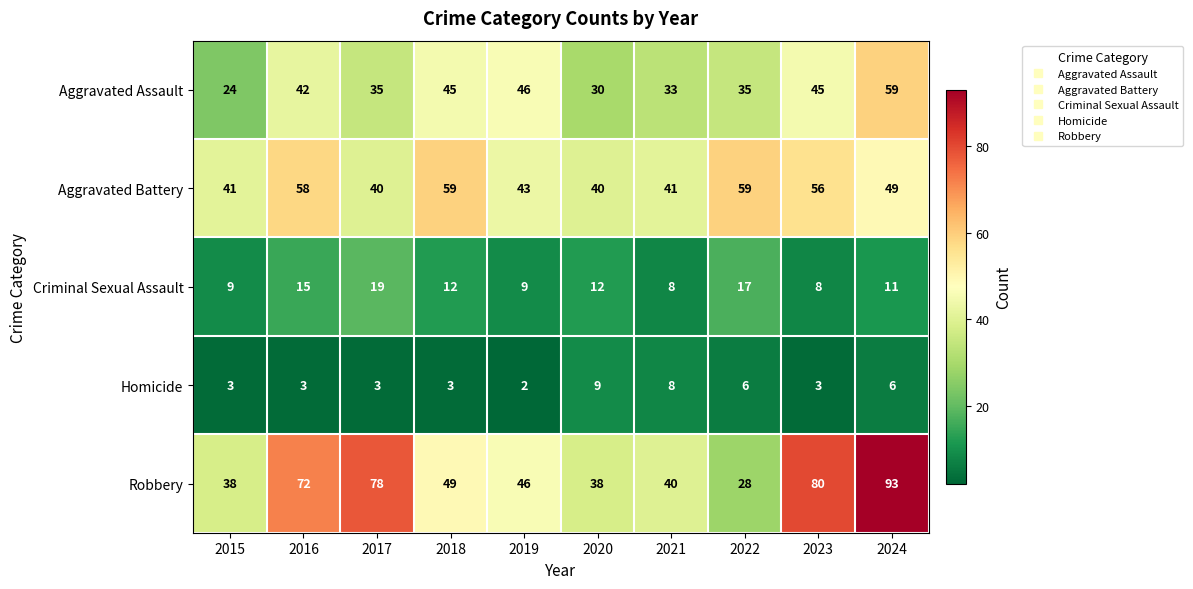

The Criminal Sexual Assault series shows 3 at 2023. True or false?

False